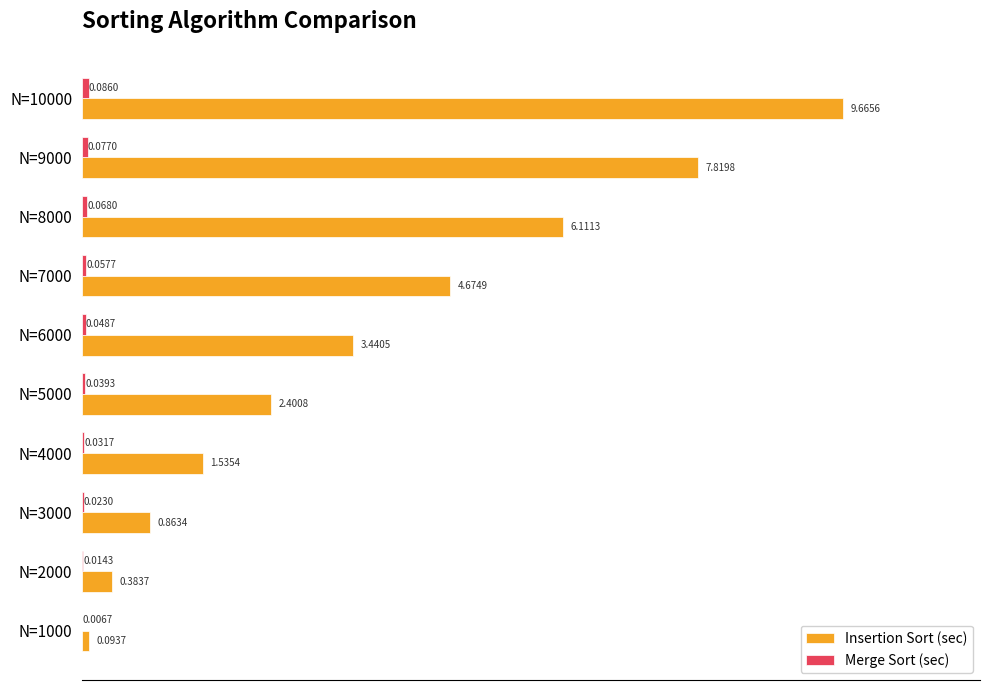

Between N=5000 and N=7000, which series saw the biggest shift?

Insertion Sort (sec)